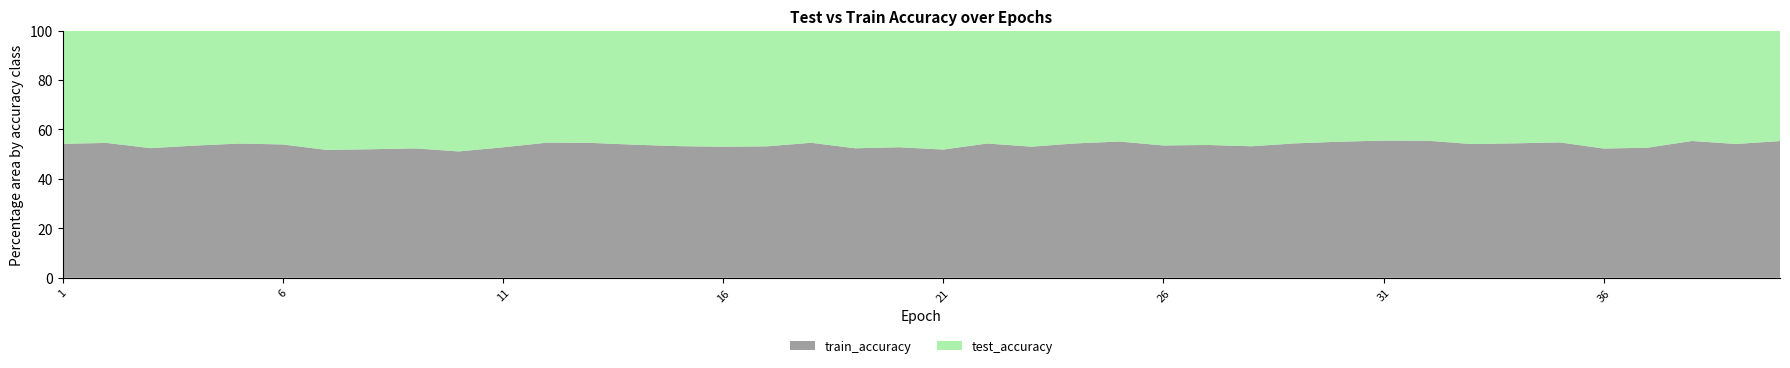

Reading right to left, list all the values displayed in this chart.

test_accuracy: 40=0.7	39=0.7	38=0.7	37=0.8	36=0.8	35=0.7	34=0.7	33=0.7	32=0.7	31=0.7	30=0.7	29=0.7	28=0.7	27=0.7	26=0.7	25=0.7	24=0.7	23=0.7	22=0.7	21=0.7	20=0.7	19=0.7	18=0.7	17=0.7	16=0.7	15=0.7	14=0.7	13=0.6	12=0.7	11=0.7	10=0.7	9=0.7	8=0.7	7=0.7	6=0.6	5=0.6	4=0.6	3=0.6	2=0.5	1=0.5
train_accuracy: 40=0.9	39=0.9	38=0.9	37=0.8	36=0.8	35=0.9	34=0.8	33=0.8	32=0.9	31=0.9	30=0.9	29=0.8	28=0.8	27=0.8	26=0.8	25=0.8	24=0.8	23=0.8	22=0.8	21=0.8	20=0.8	19=0.8	18=0.8	17=0.8	16=0.8	15=0.8	14=0.8	13=0.8	12=0.8	11=0.7	10=0.7	9=0.8	8=0.7	7=0.7	6=0.7	5=0.7	4=0.7	3=0.7	2=0.7	1=0.6